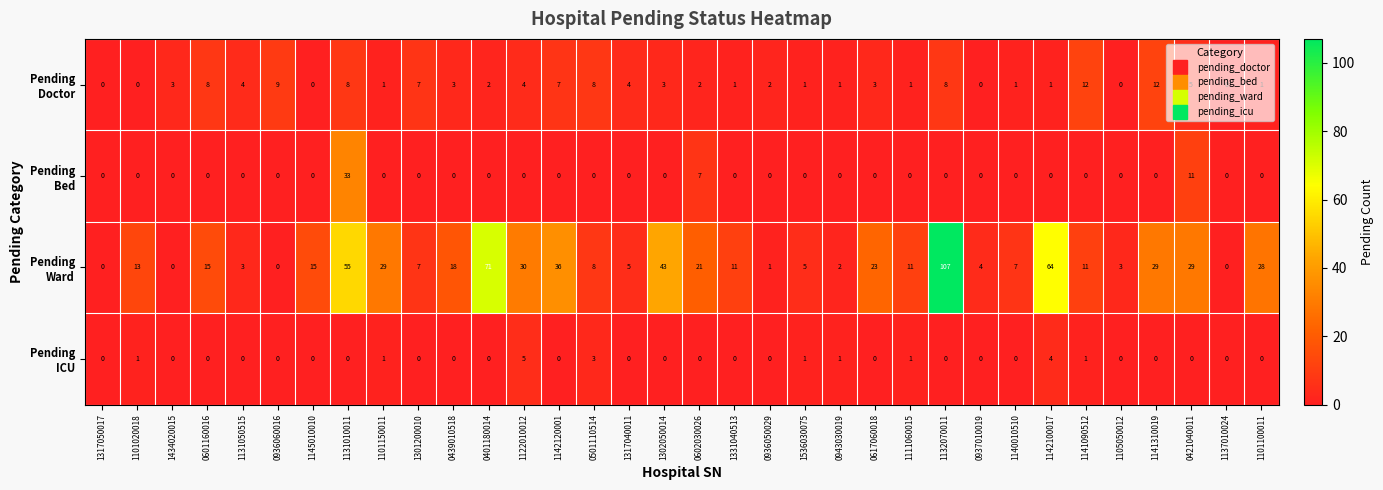

Which category has the highest value across all series?

1132070011